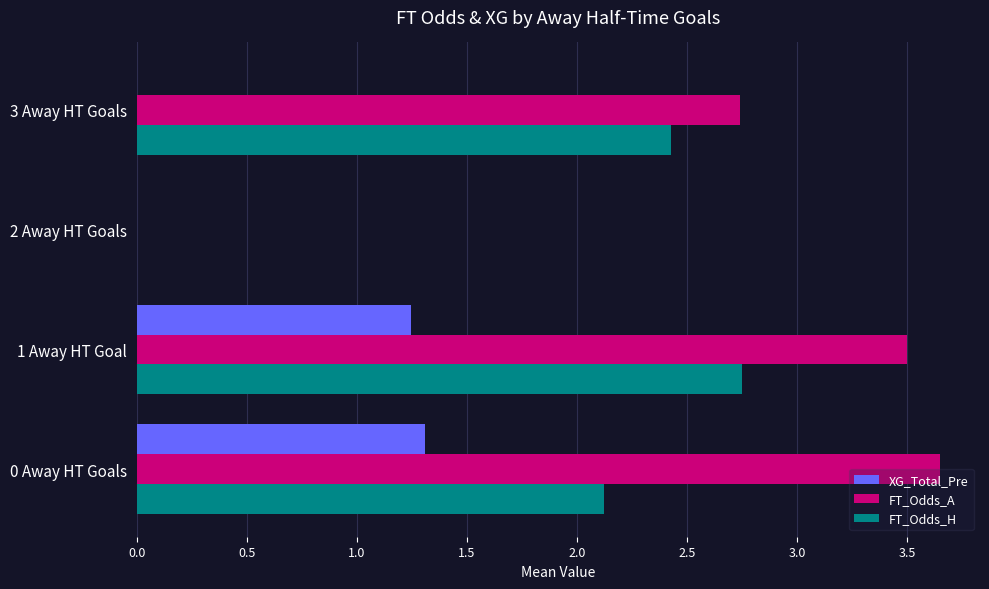

What is the sum of all XG_Total_Pre values?

2.6